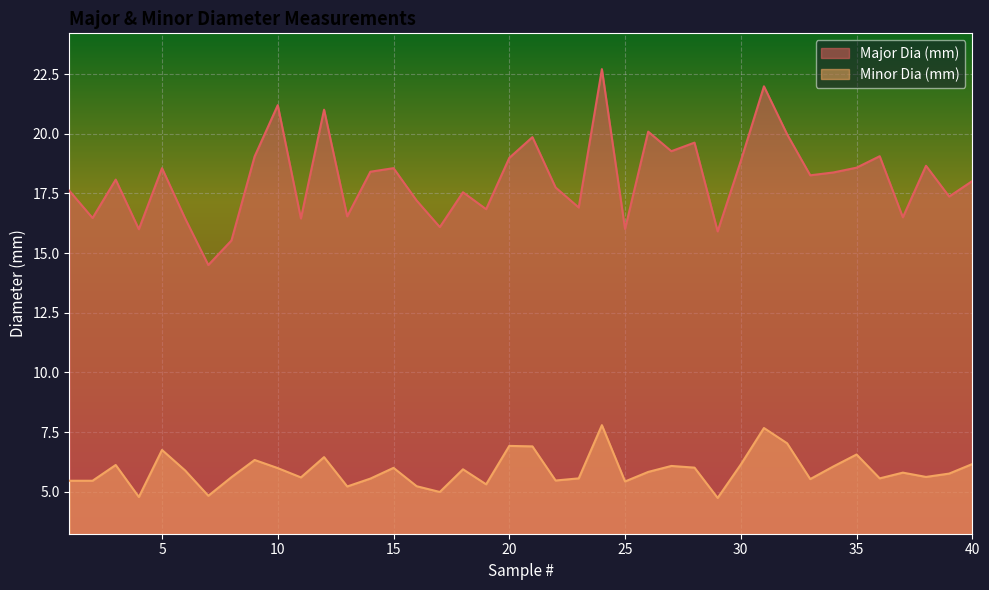

Rank the series by their maximum value, from lowest to highest.

Minor Dia (mm), Major Dia (mm)